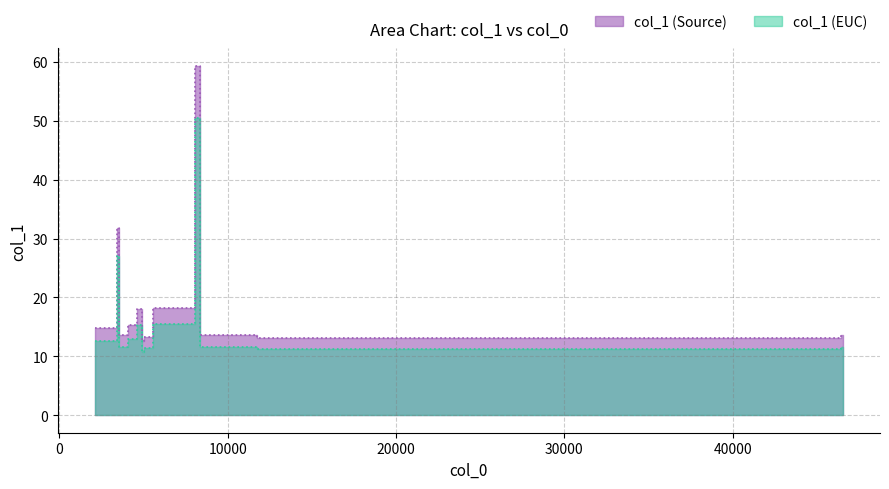

Which has a higher value, 3405.63 or 36829.8?

3405.63